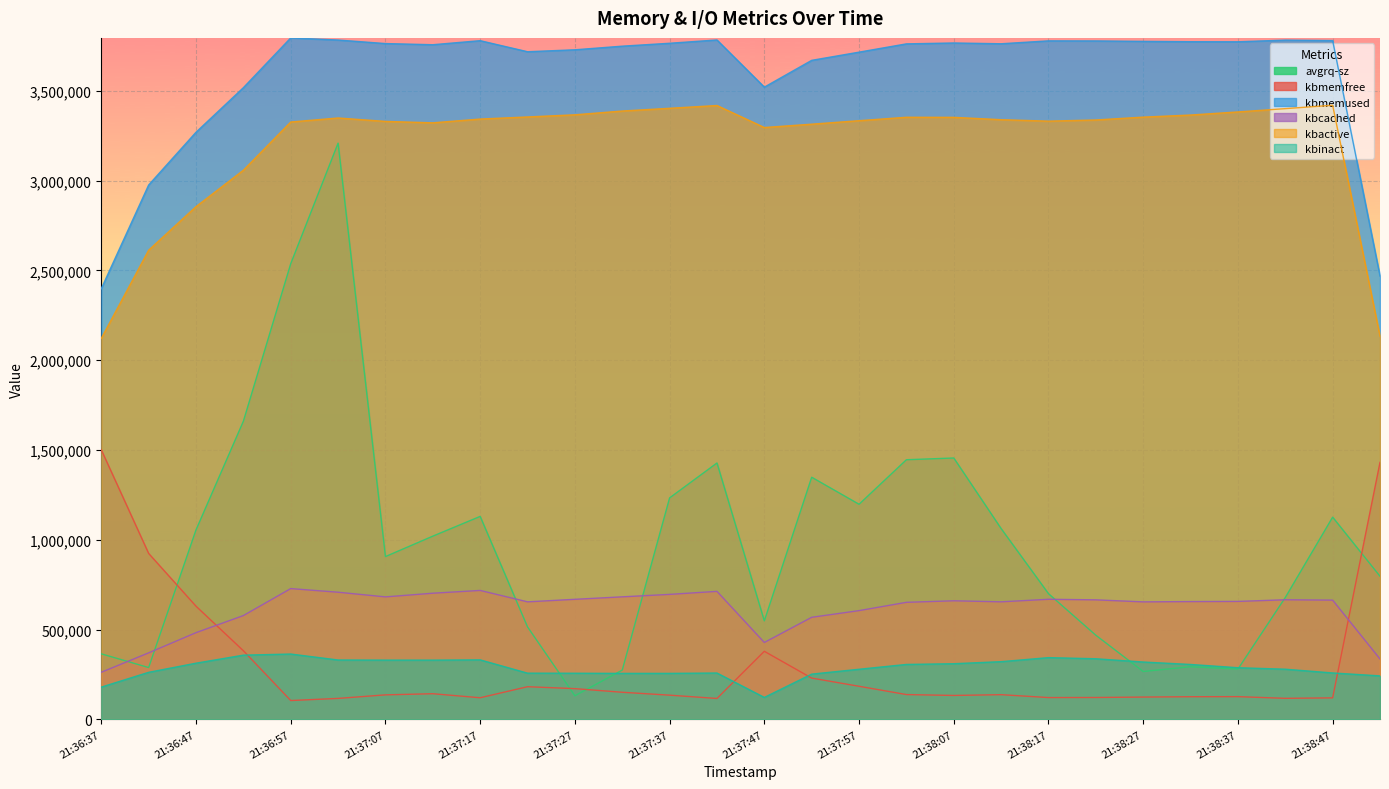

Which series has the widest spread of values?

avgrq-sz